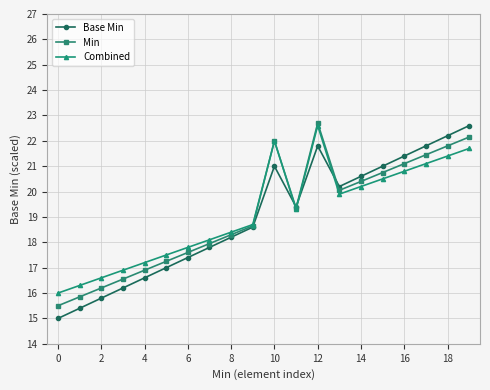

How many interior local valleys does the Base Min series have?

2